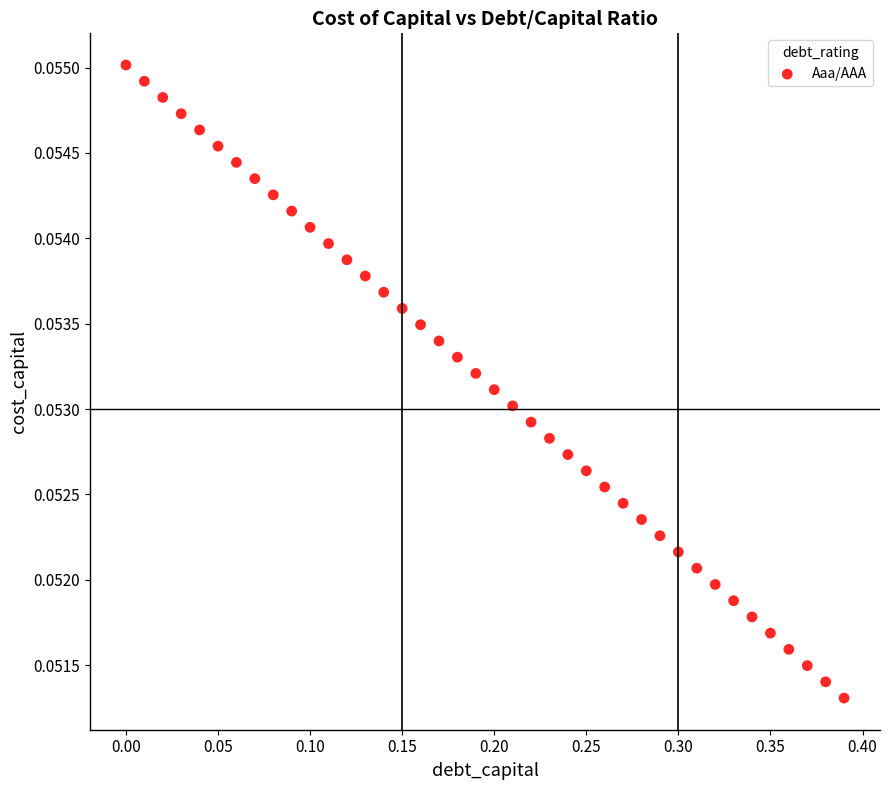

What is the range of X values (max minus min)?

0.4